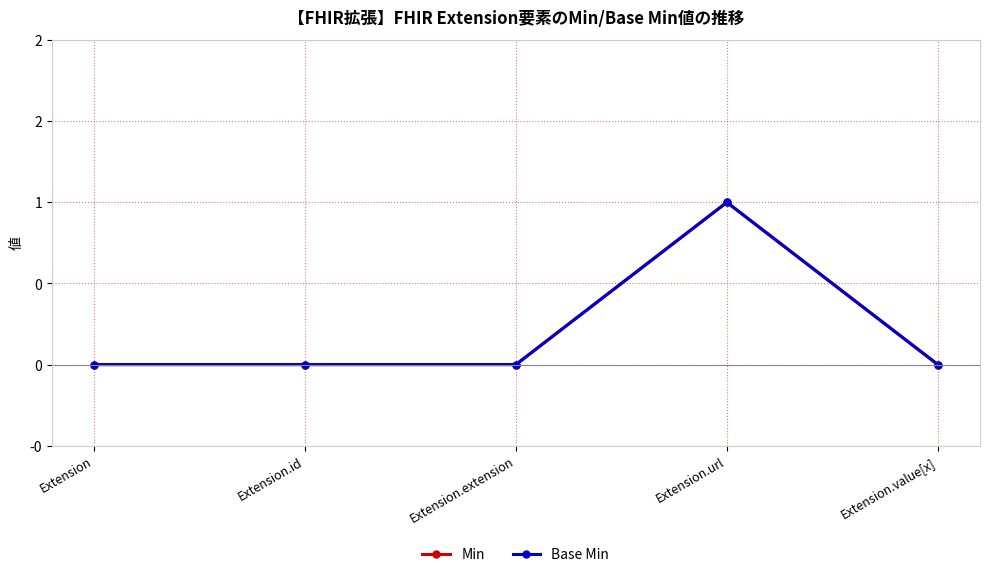

Does the chart have visible grid lines?

Yes